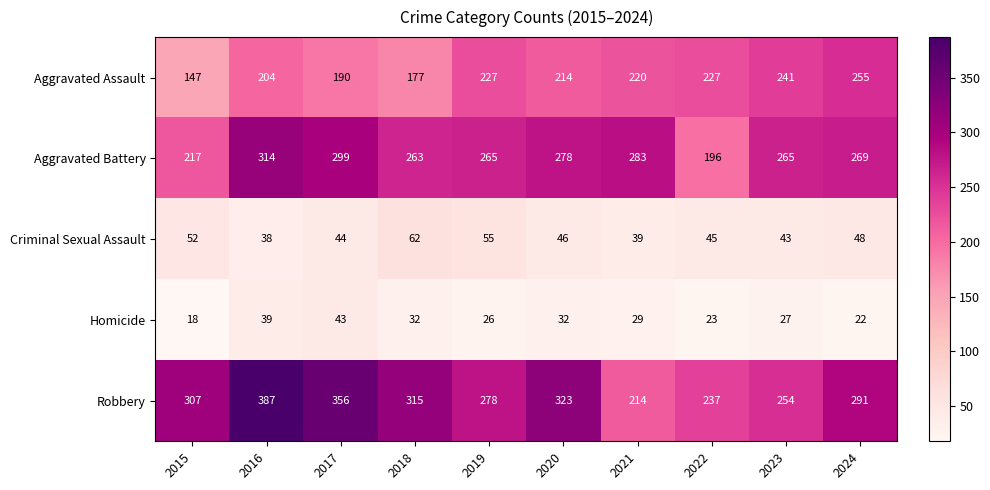

Which series changed the most between 2015 and 2017?

Aggravated Battery